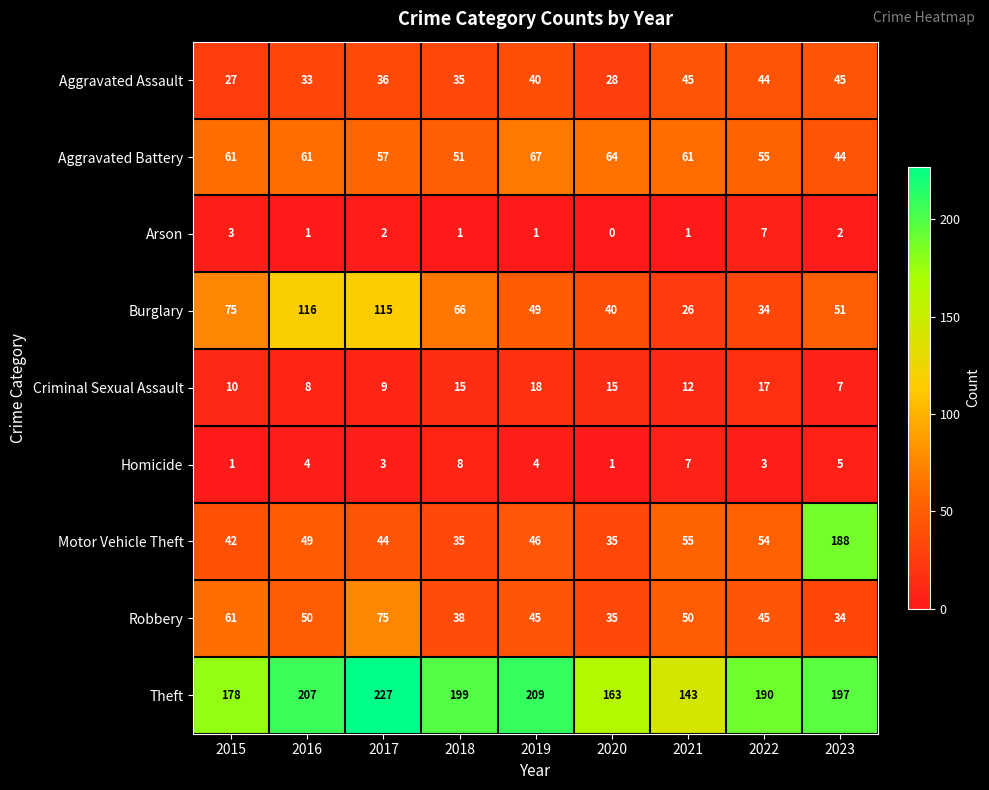

Rank the series by their maximum value, from lowest to highest.

Arson, Homicide, Criminal Sexual Assault, Aggravated Assault, Aggravated Battery, Robbery, Burglary, Motor Vehicle Theft, Theft